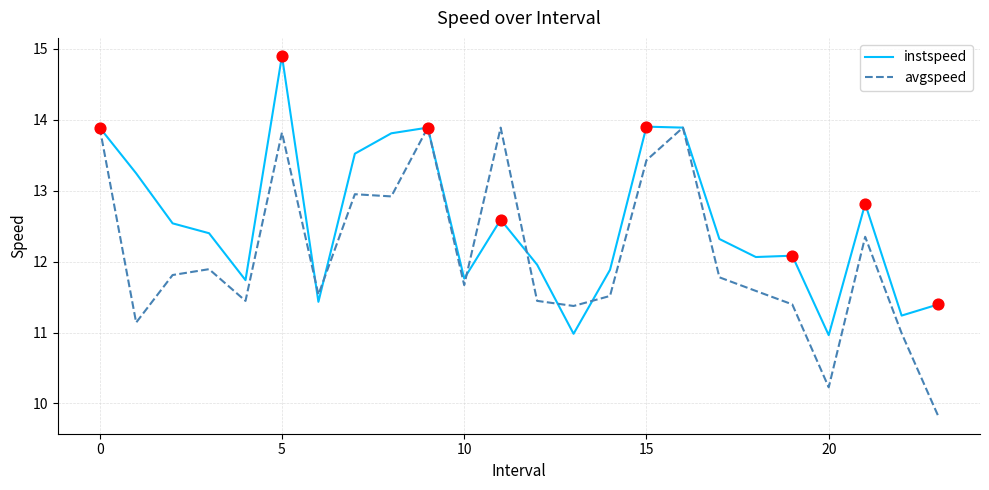

Which series has the largest total across all categories?

instspeed